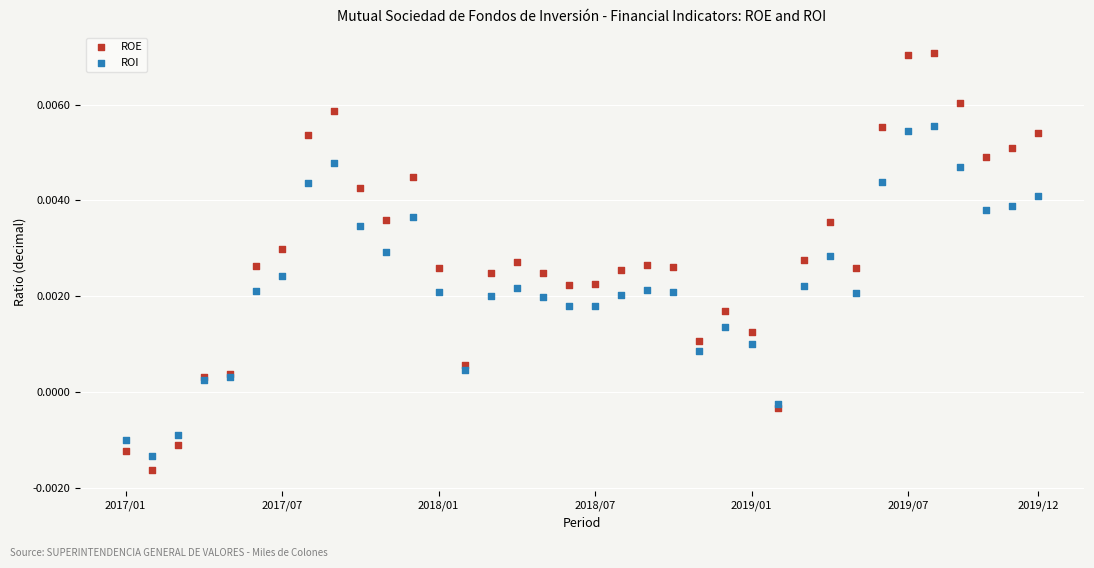

Which series reaches the maximum Y coordinate?

ROE